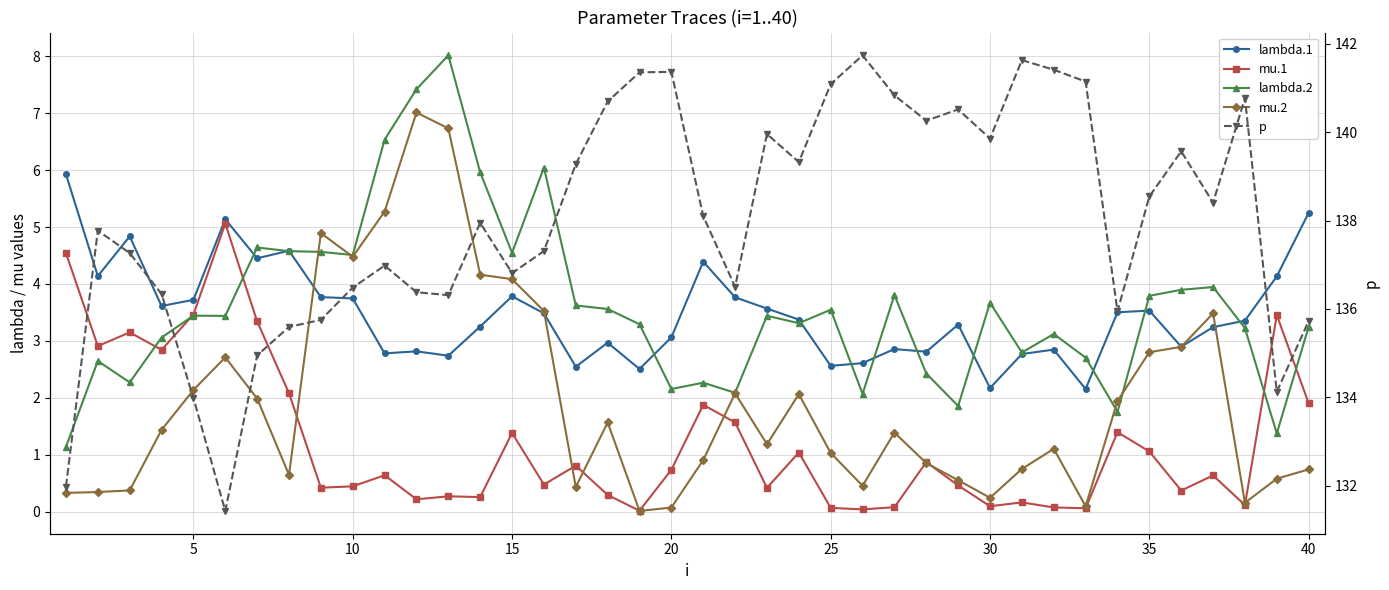

How many times do lambda.2 and lambda.1 cross each other?

12